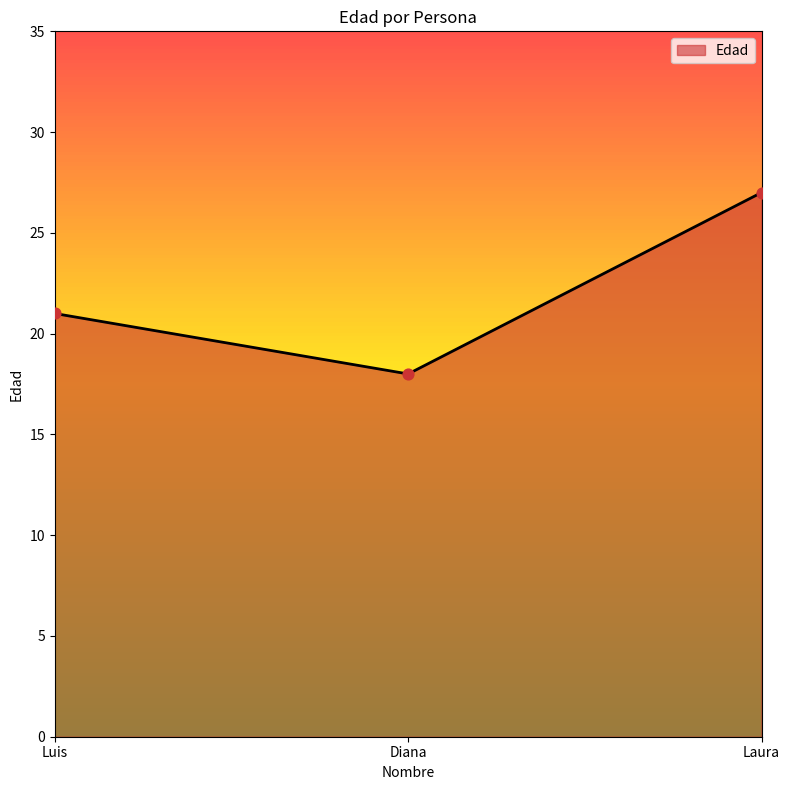

Which has a higher value, Diana or Luis?

Luis